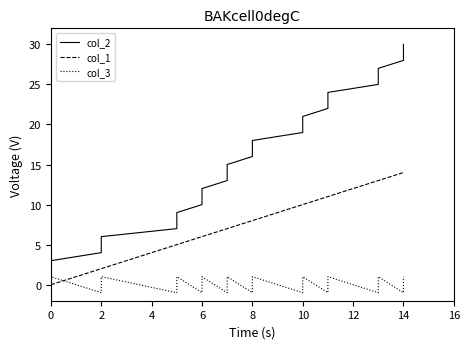

What is the average value of the col_1 series?

8